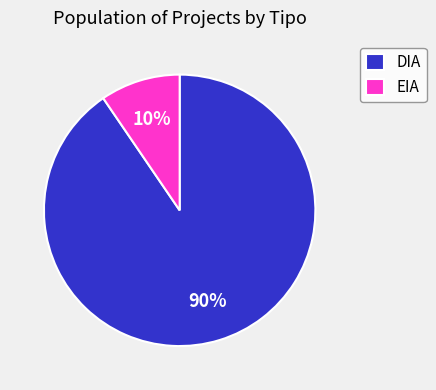

To the nearest percent, what is the combined percentage of DIA and EIA?

100%